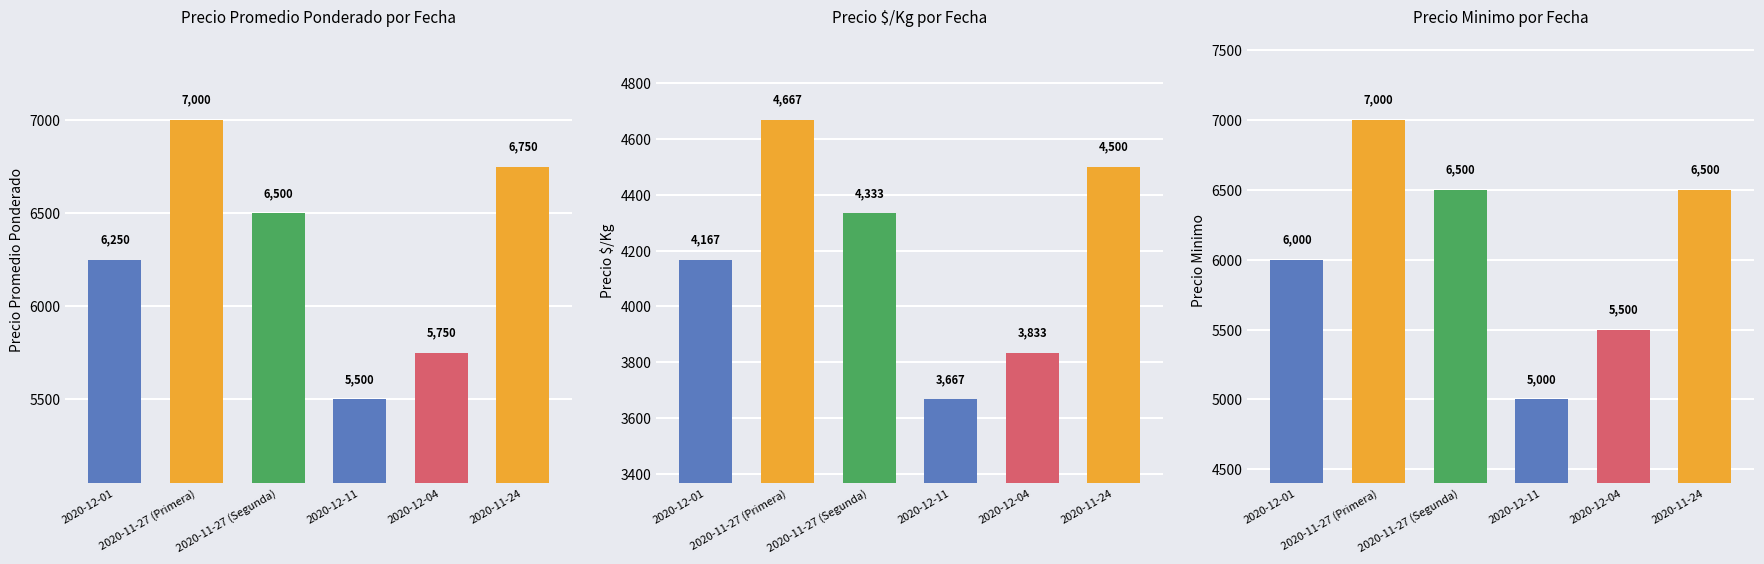

What is the sum of all Precio $/Kg values?

25167